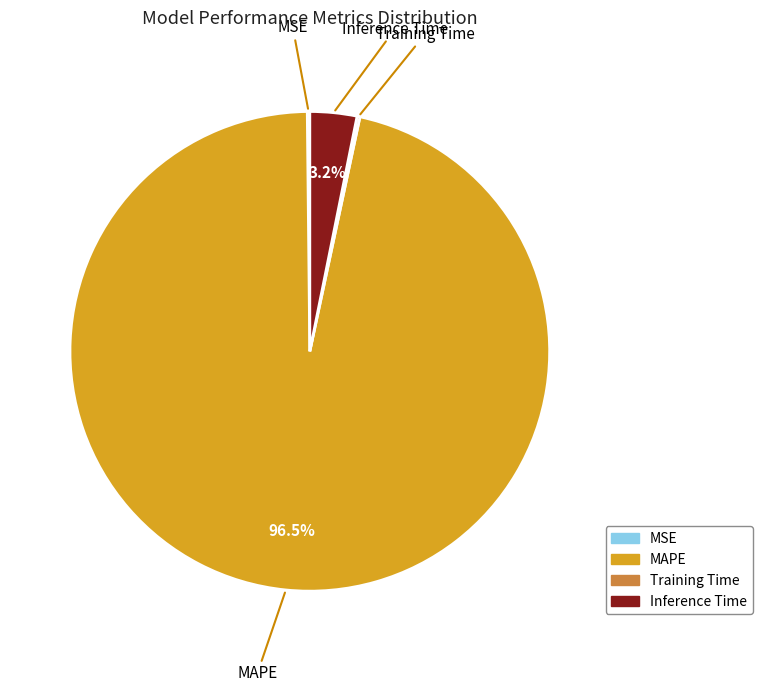

Between Inference Time and MAPE, which is larger?

MAPE